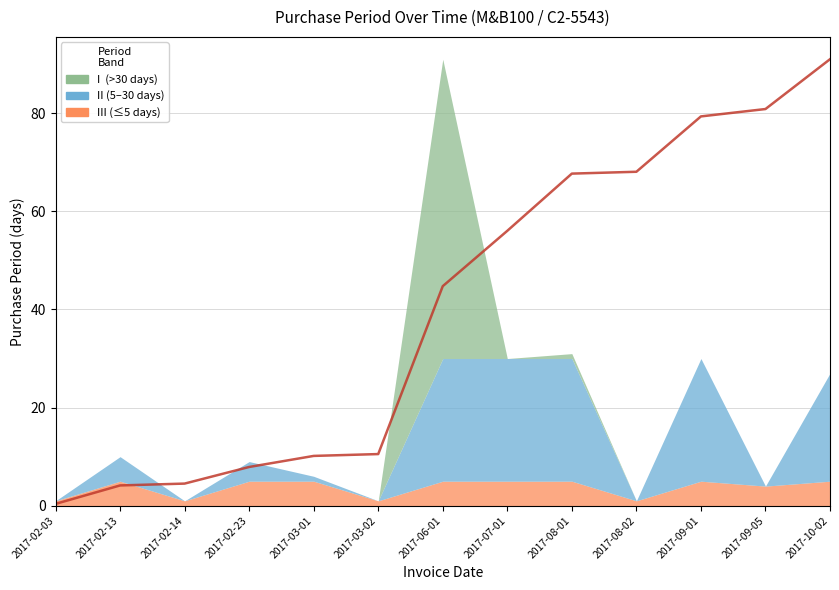

Rank the categories by value from highest to lowest.

2017-10-02, 2017-09-05, 2017-09-01, 2017-08-02, 2017-08-01, 2017-07-01, 2017-06-01, 2017-03-02, 2017-03-01, 2017-02-23, 2017-02-14, 2017-02-13, 2017-02-03